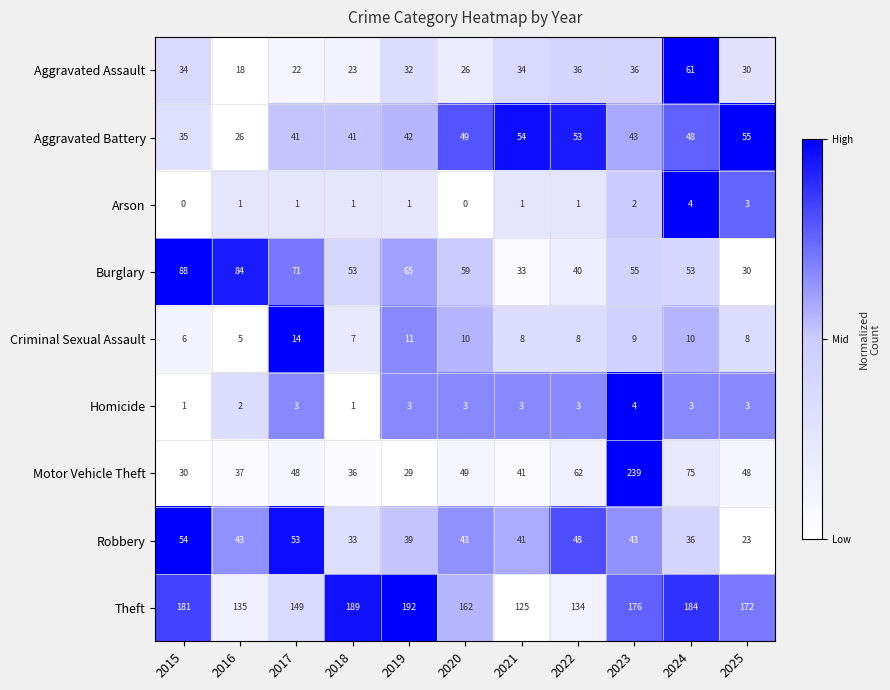

What is the maximum value for Theft?

192